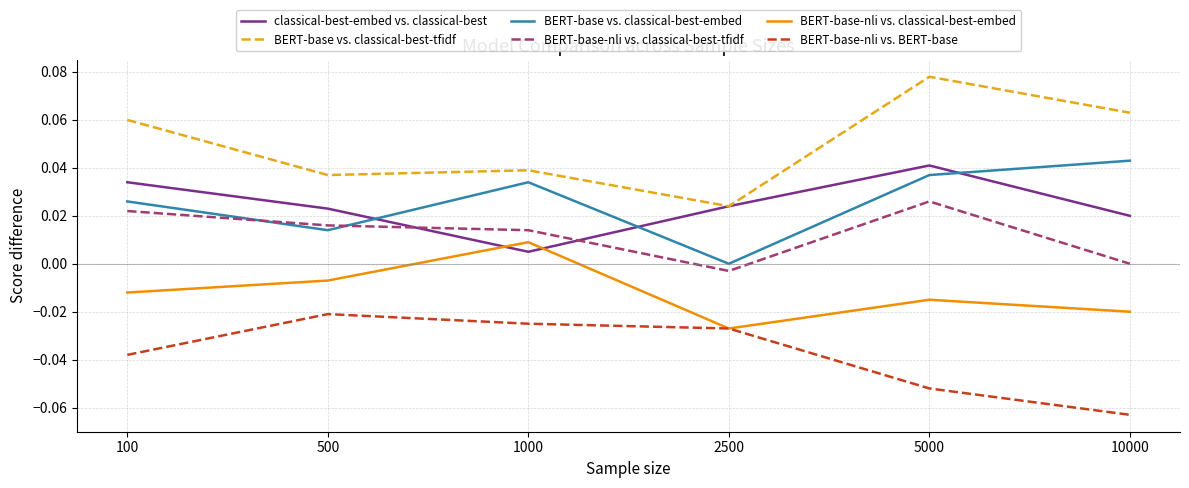

How many categories are shown in the chart?

6